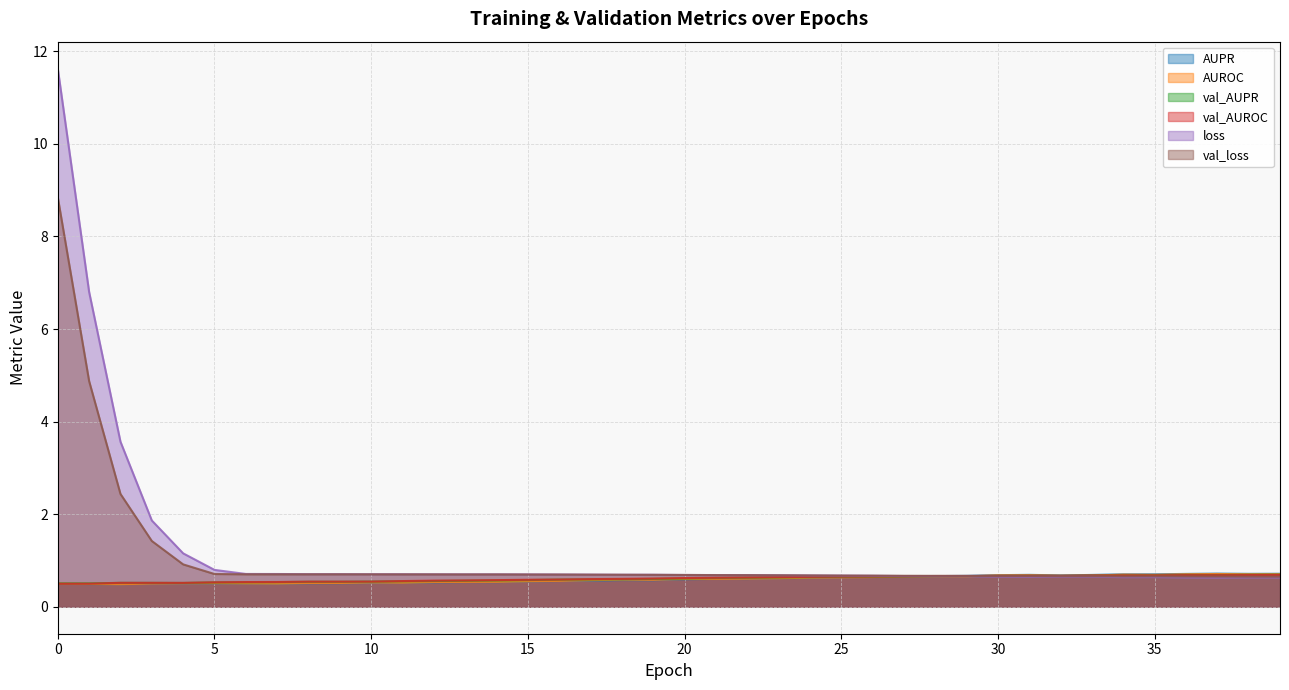

Which series ends up on top after the final intersection of val_loss and loss?

val_loss